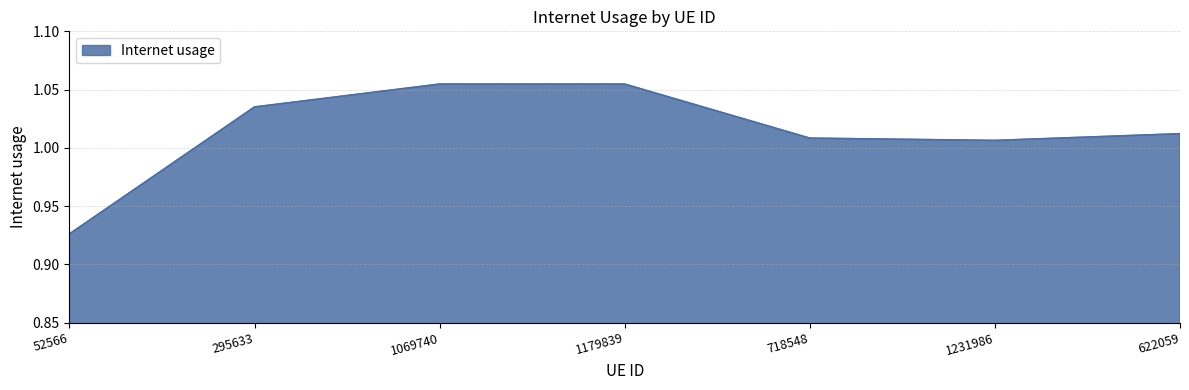

Between 52566 and 1231986, which is larger?

1231986